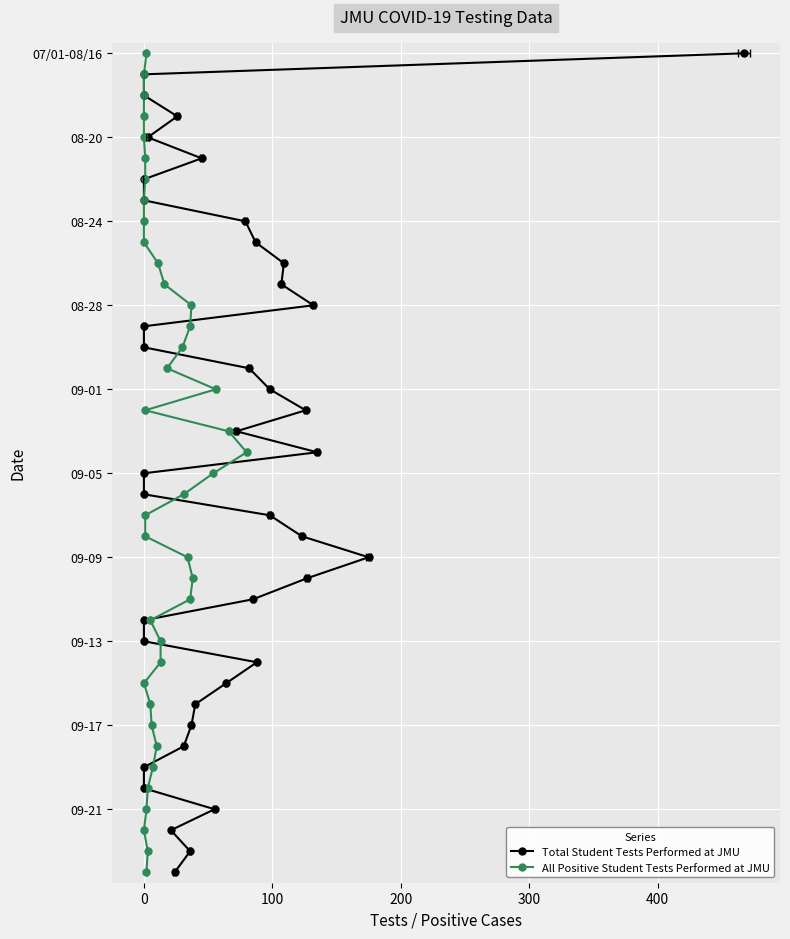

How many lines are shown in the chart?

2